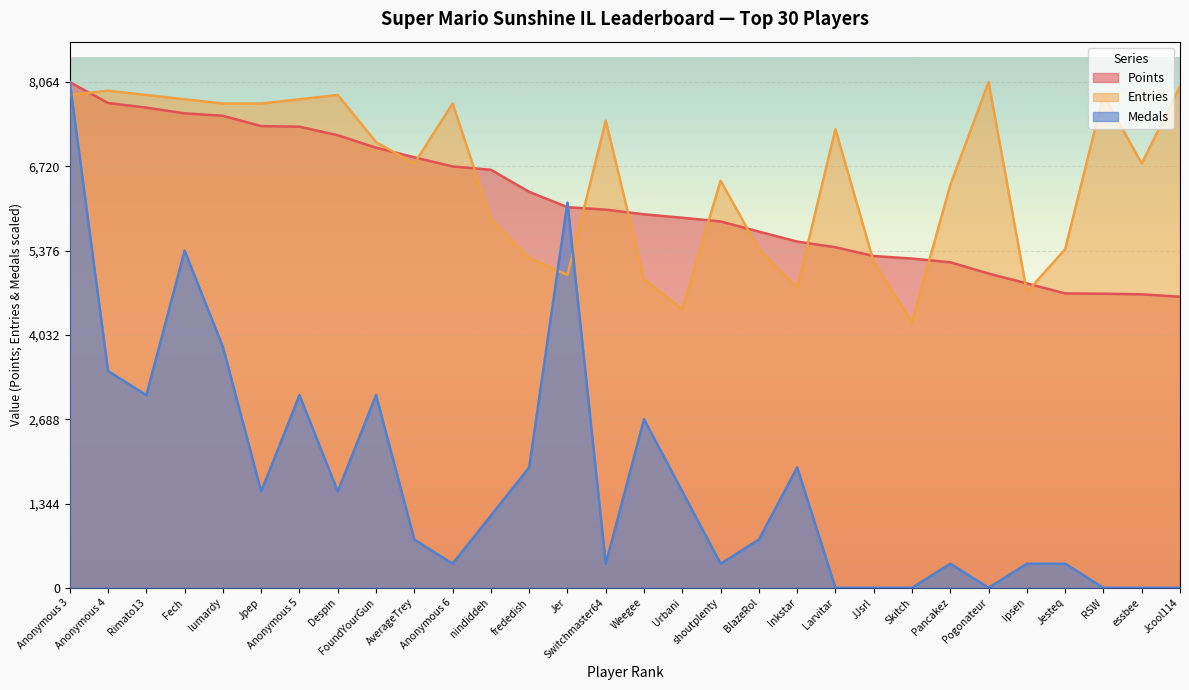

Which label corresponds to the smallest value in the chart?

Larvitar